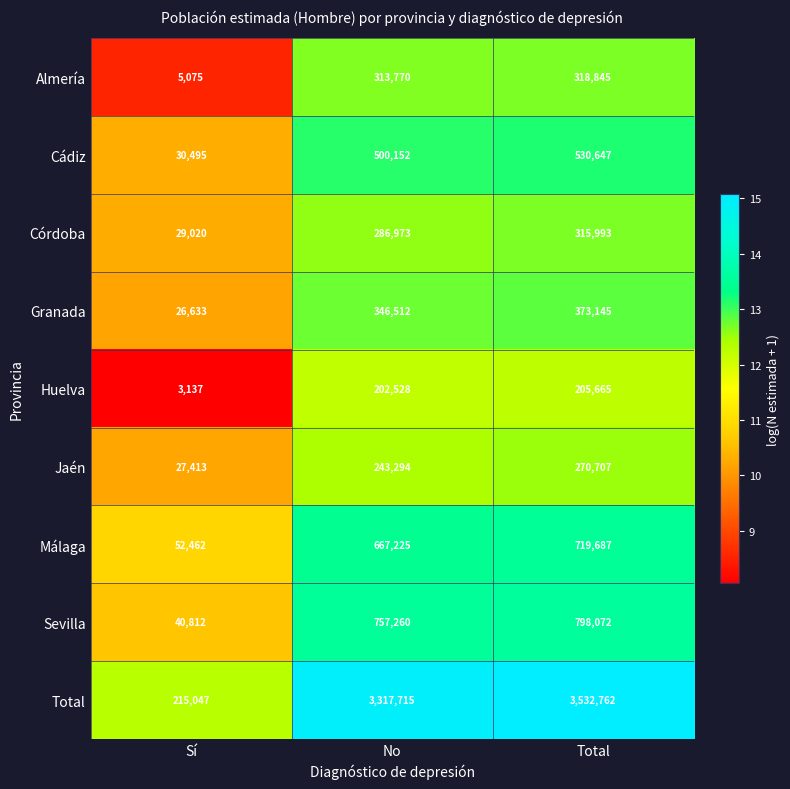

Read the Total value at No, to the nearest 10.

3317720